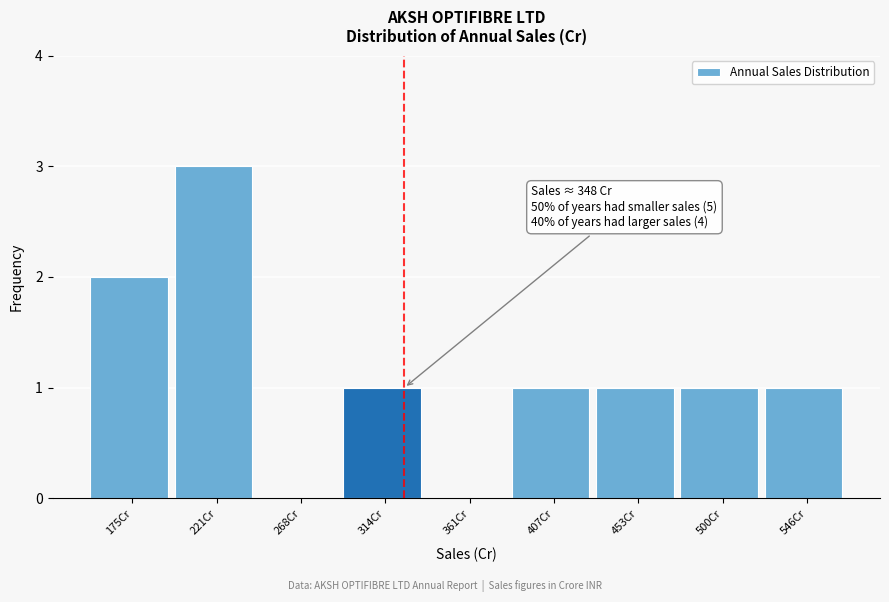

Reading right to left, what are all the values shown in this chart?

546Cr=1	500Cr=1	453Cr=1	407Cr=1	361Cr=0	314Cr=1	268Cr=0	221Cr=3	175Cr=2